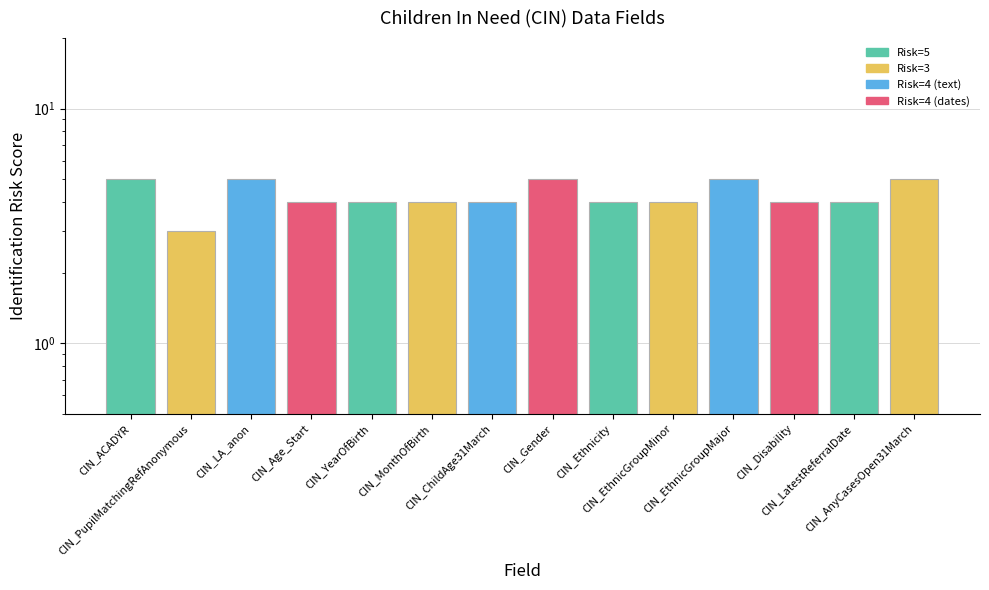

At which category does the chart reach its minimum across all series?

CIN_PupilMatchingRefAnonymous